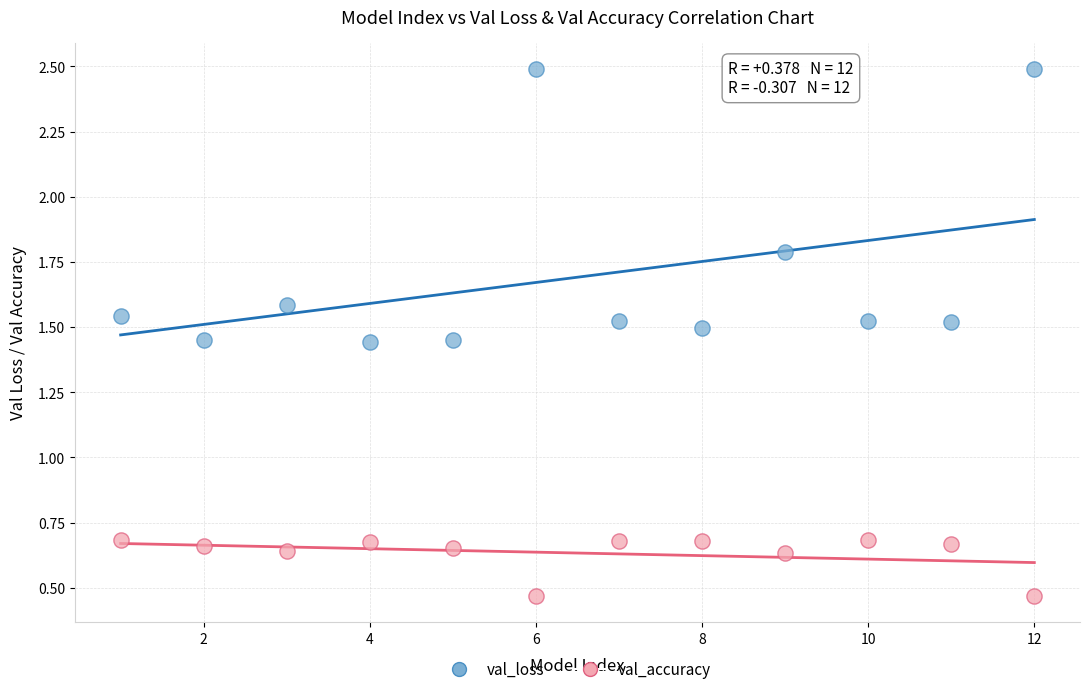

Which series has the largest Y range (max minus min)?

val_loss